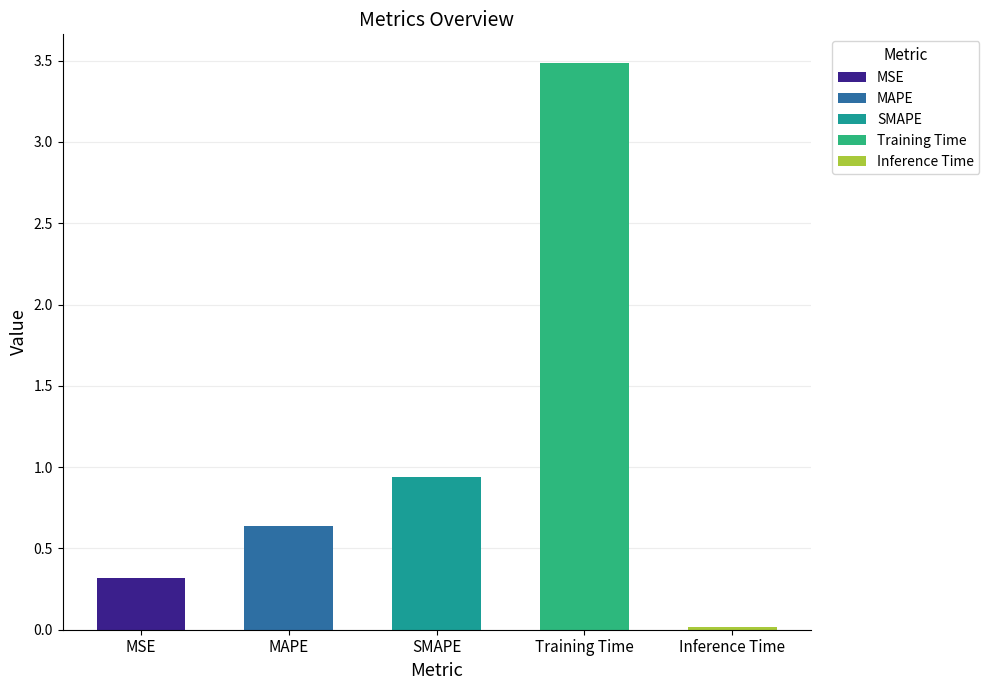

Does the chart contain stacked bars?

No